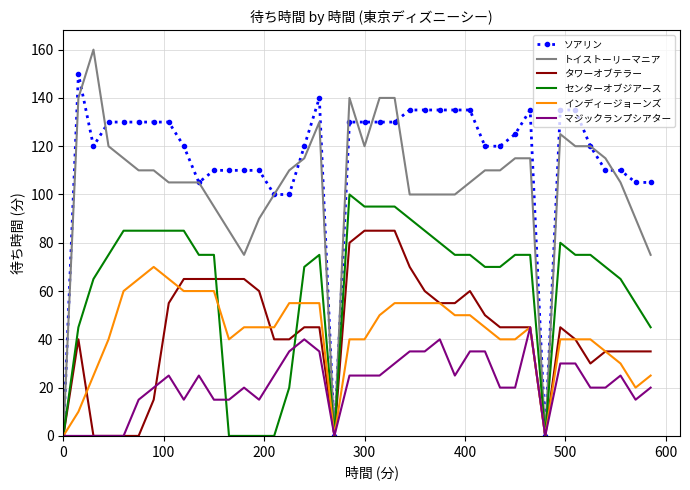

Which series has the widest spread of values?

トイストーリーマニア